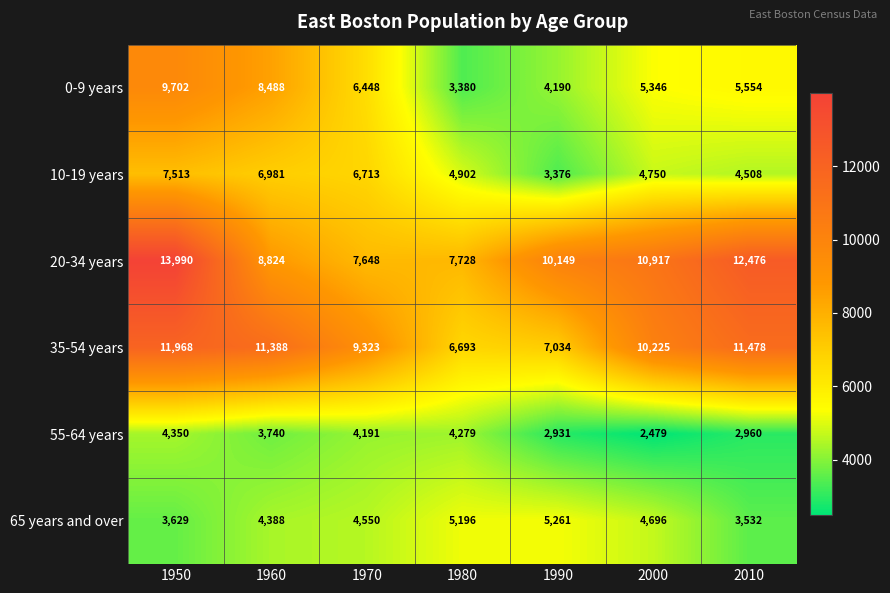

Which series changed the most between 1970 and 2000?

20-34 years